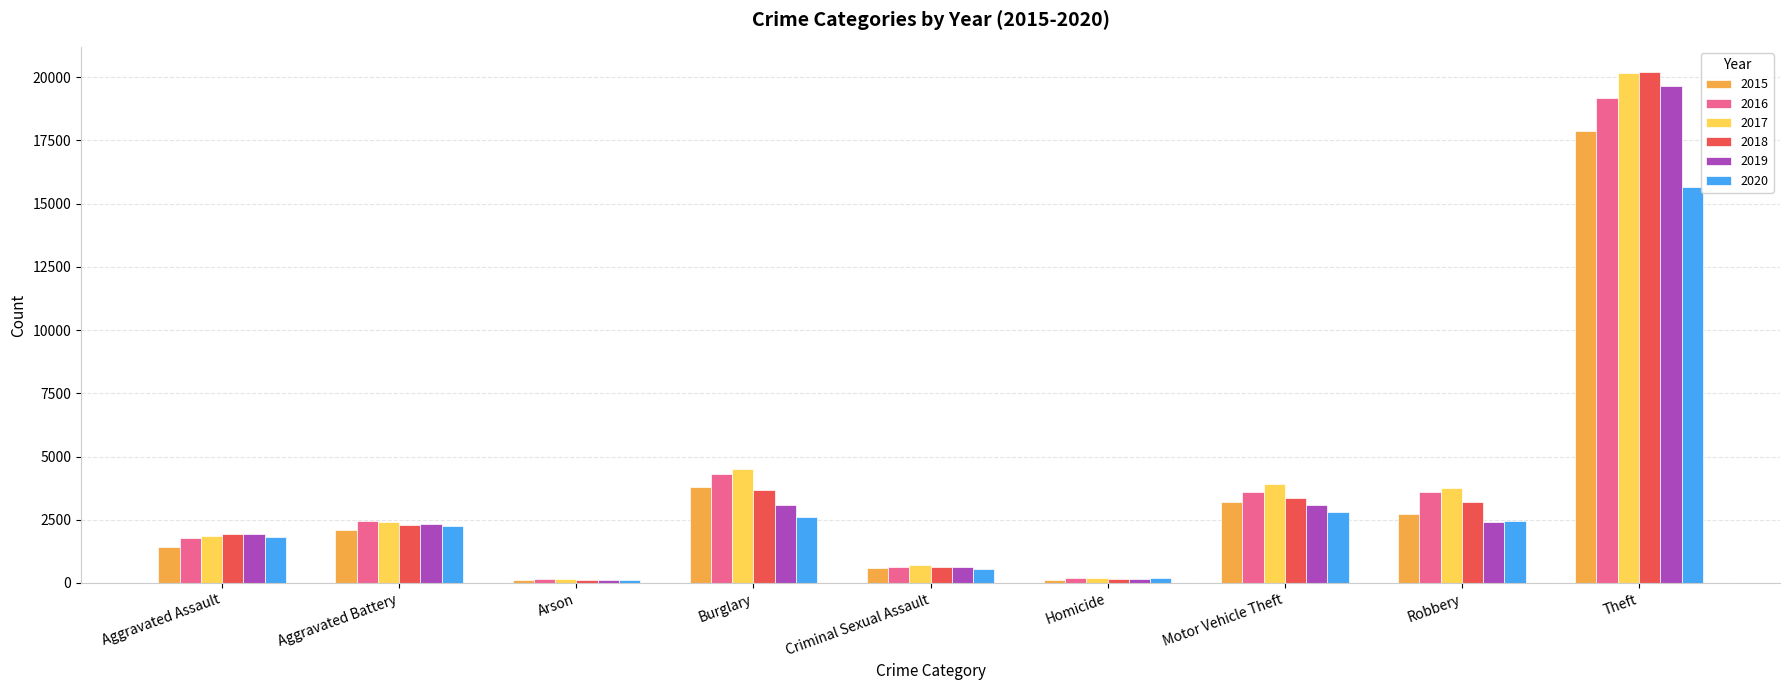

Where is 2020 nearest to the value 7882?

Motor Vehicle Theft